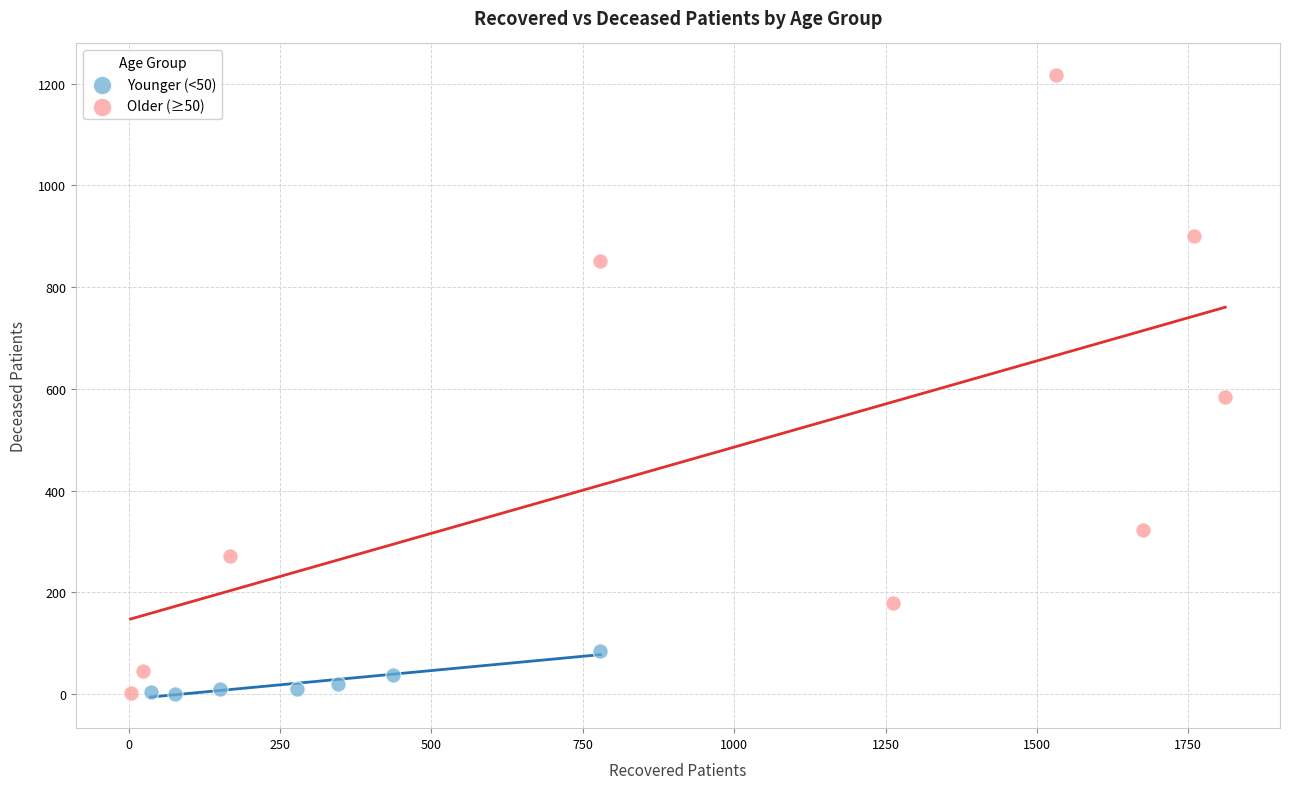

Which series reaches the maximum Y coordinate?

Older (≥50)